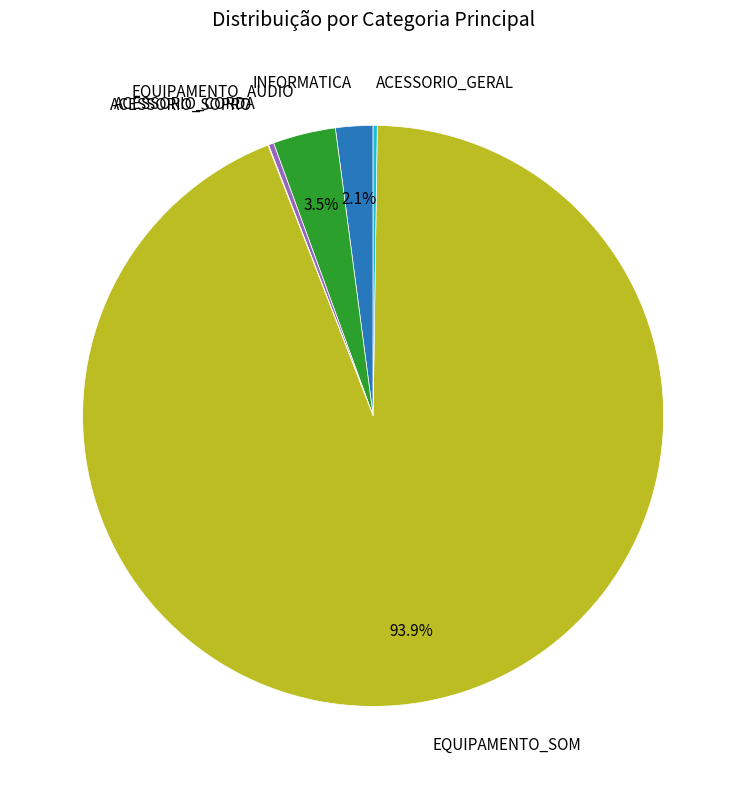

Is there a majority slice in this chart?

Yes